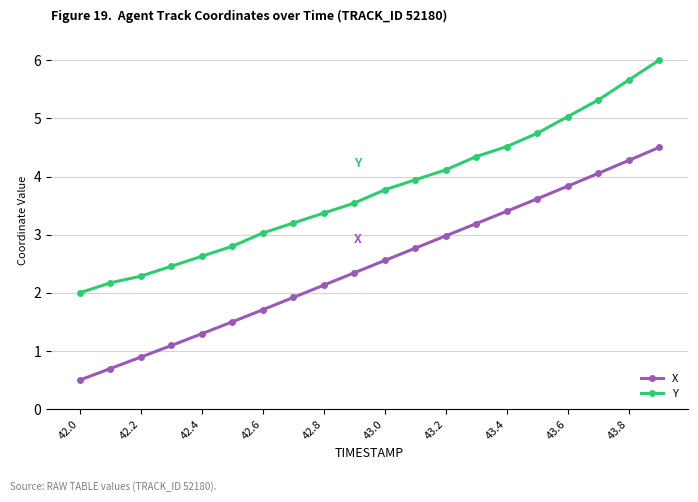

What is the difference between the maximum and second lowest values in the X series?

3.8